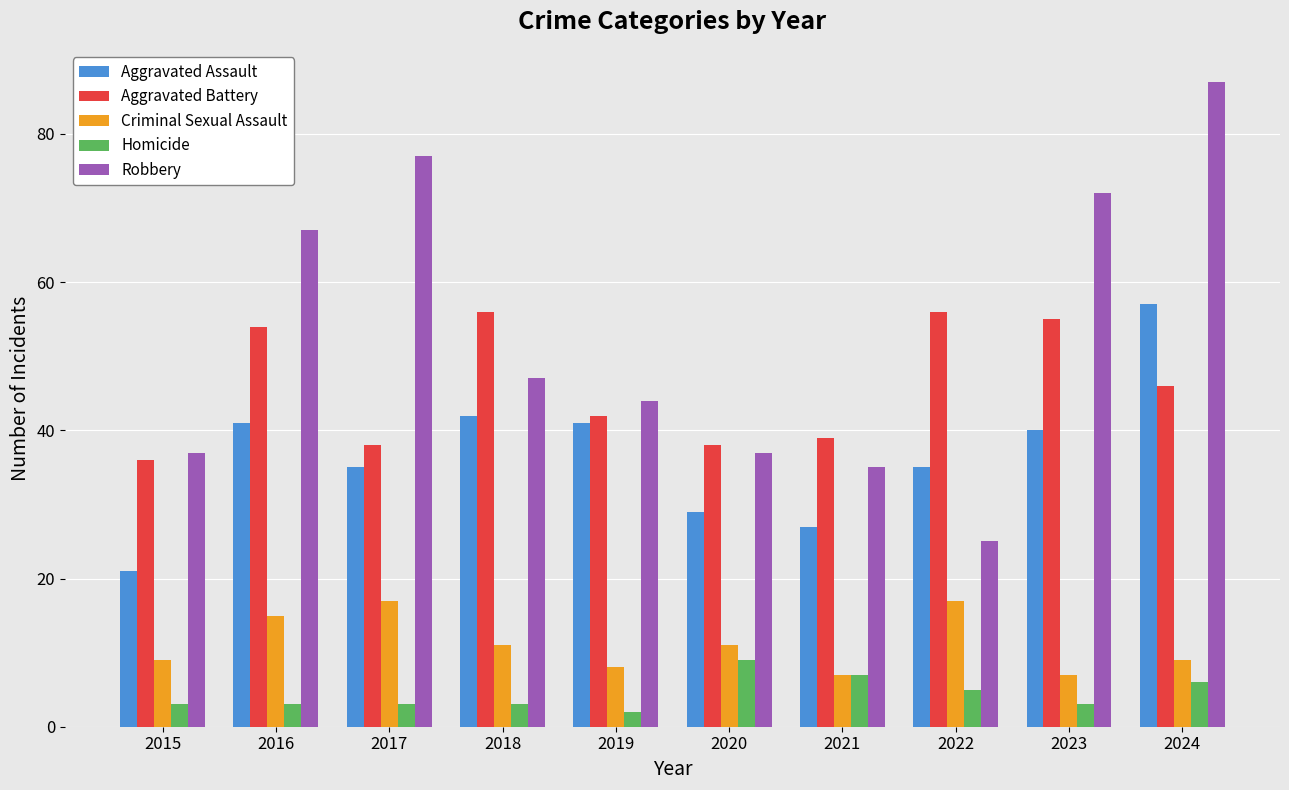

At which label does Robbery first exceed 47?

2016